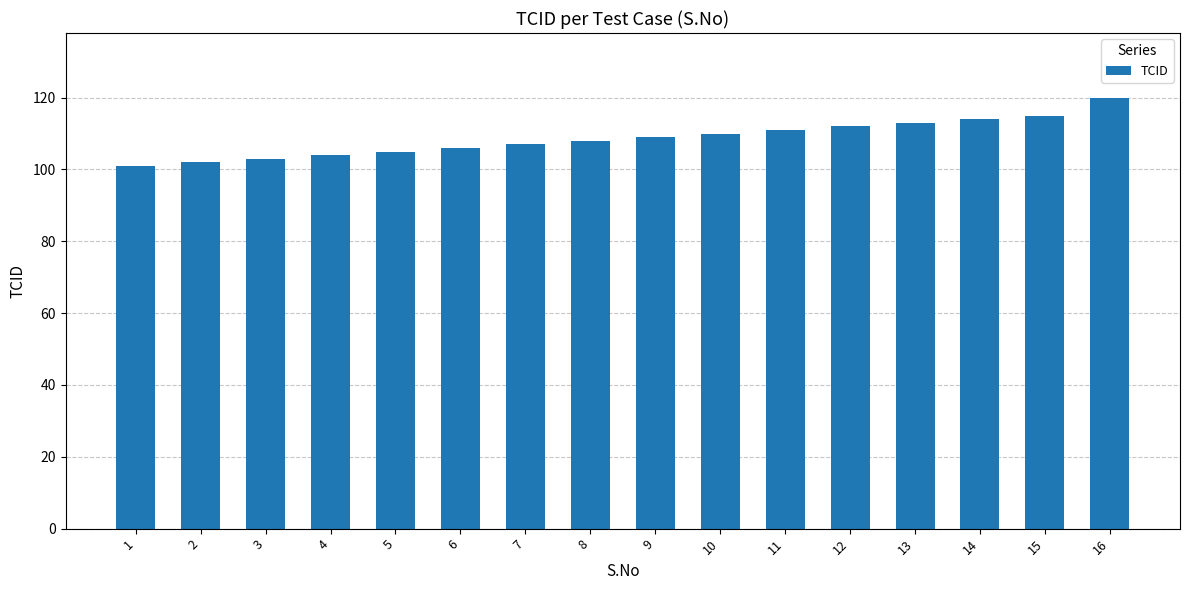

The chart shows a value of 157 at 2. True or false?

False